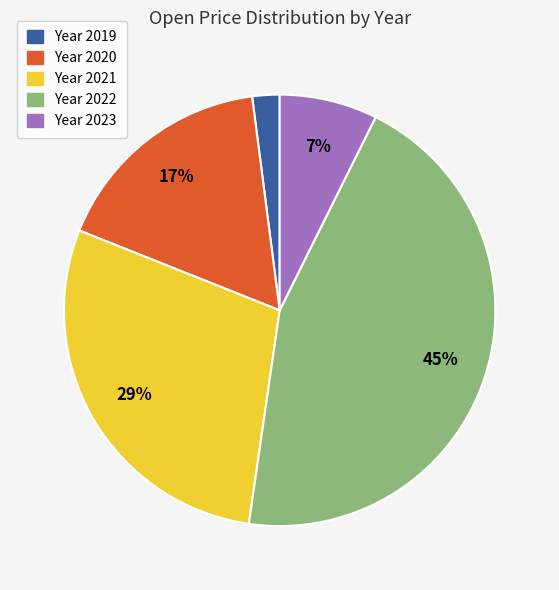

True or false: Year 2020 accounts for 17% of the total.

True